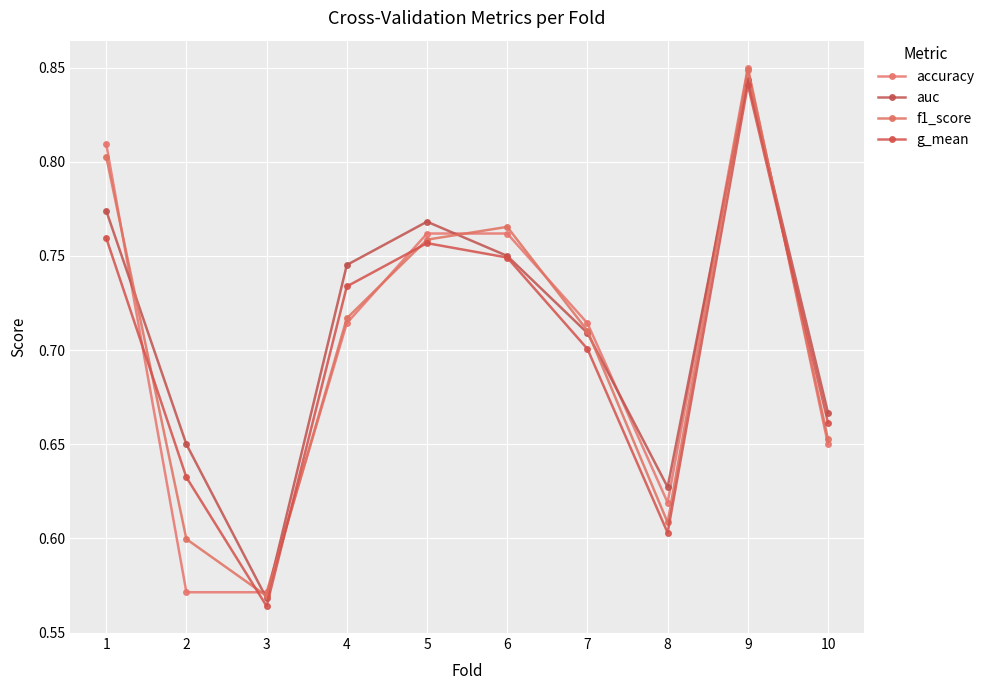

How many lines are shown in the chart?

4